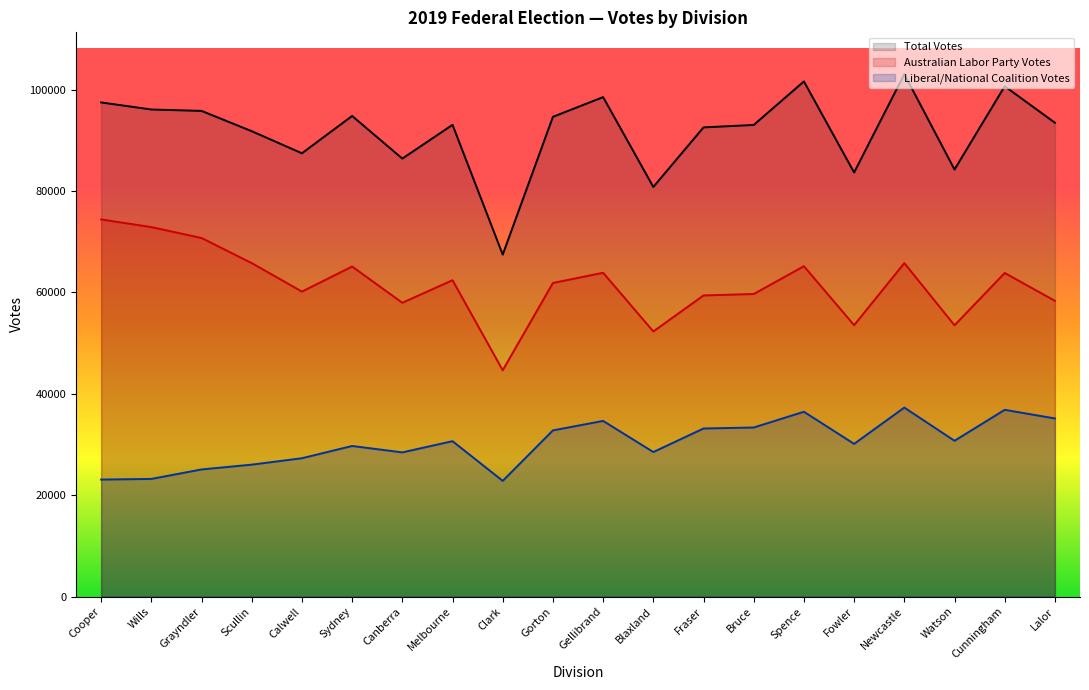

Reading left to right, transcribe all the data shown in this chart.

Liberal/National Coalition Votes: 23079	23202	25075	26022	27288	29705	28442	30654	22819	32780	34653	28509	33156	33351	36455	30124	37283	30732	36841	35137
Australian Labor Party Votes: 74402	72888	70739	65787	60164	65110	57961	62410	44642	61861	63878	52299	59403	59689	65174	53540	65784	53518	63836	58341
Total Votes: 97481	96090	95814	91809	87452	94815	86403	93064	67461	94641	98531	80808	92559	93040	101629	83664	103067	84250	100677	93478